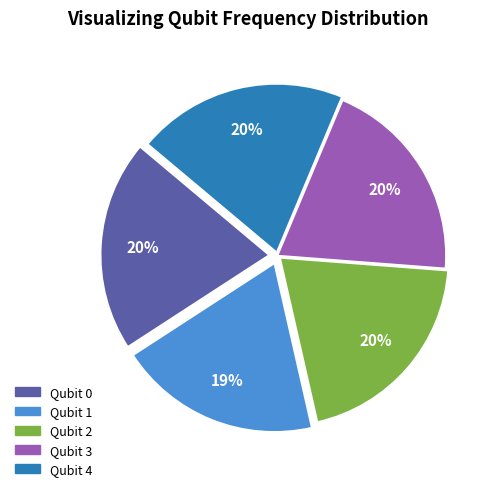

To the nearest percent, what is the difference between the Qubit 1 and Qubit 4 slice percentages?

1%